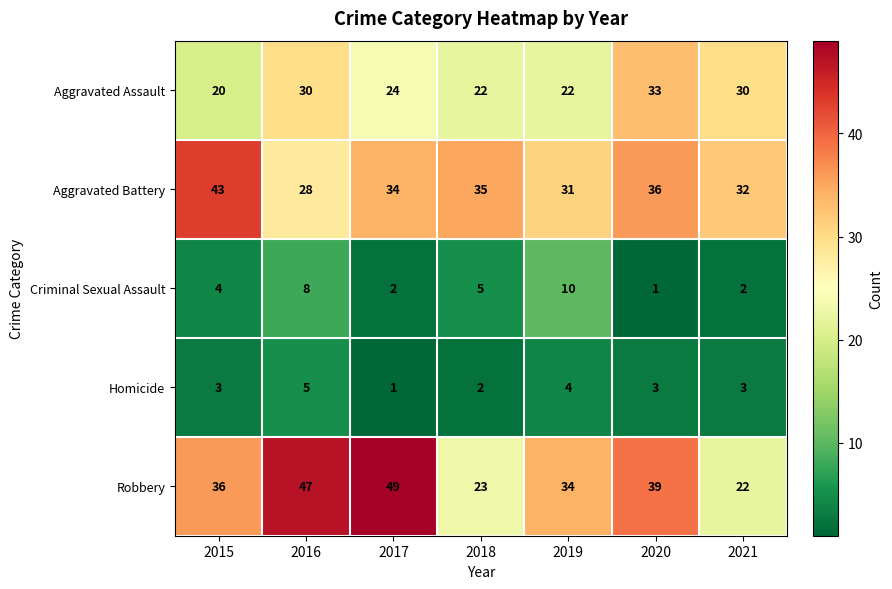

At which category does the chart reach its peak across all series?

2017